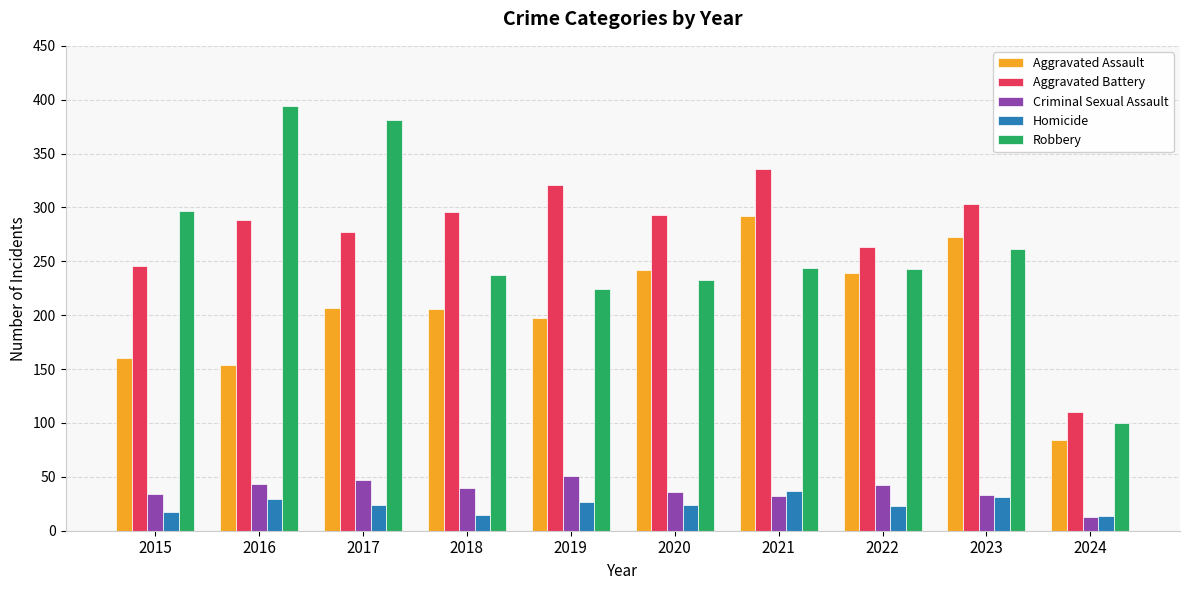

How many groups of bars are there?

10